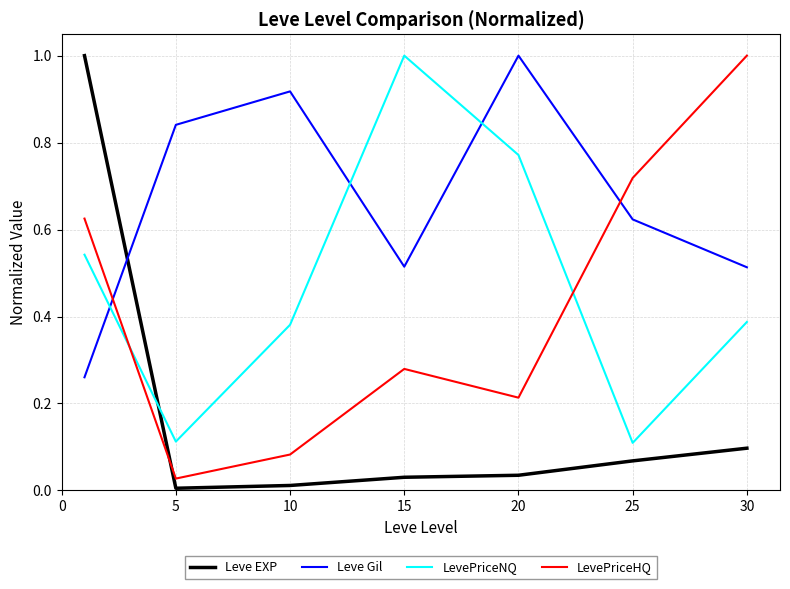

True or false: LevePriceNQ and Leve EXP cross at least once.

True